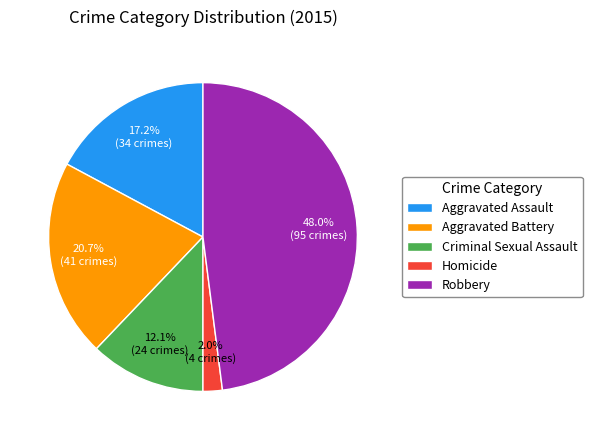

Does Robbery account for over 50% of the chart?

No